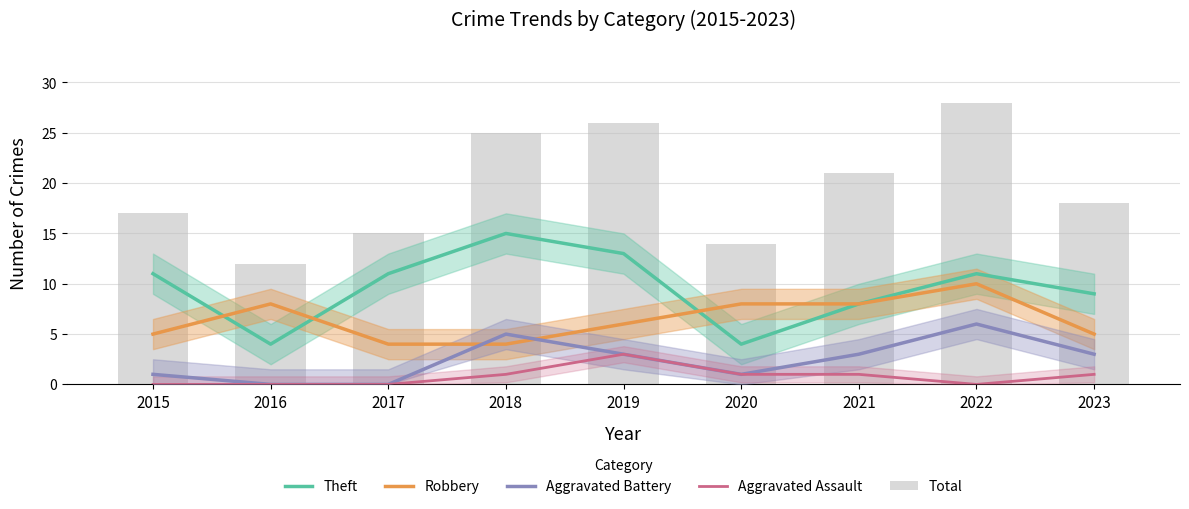

Where is Total nearest to the value 20?

2021